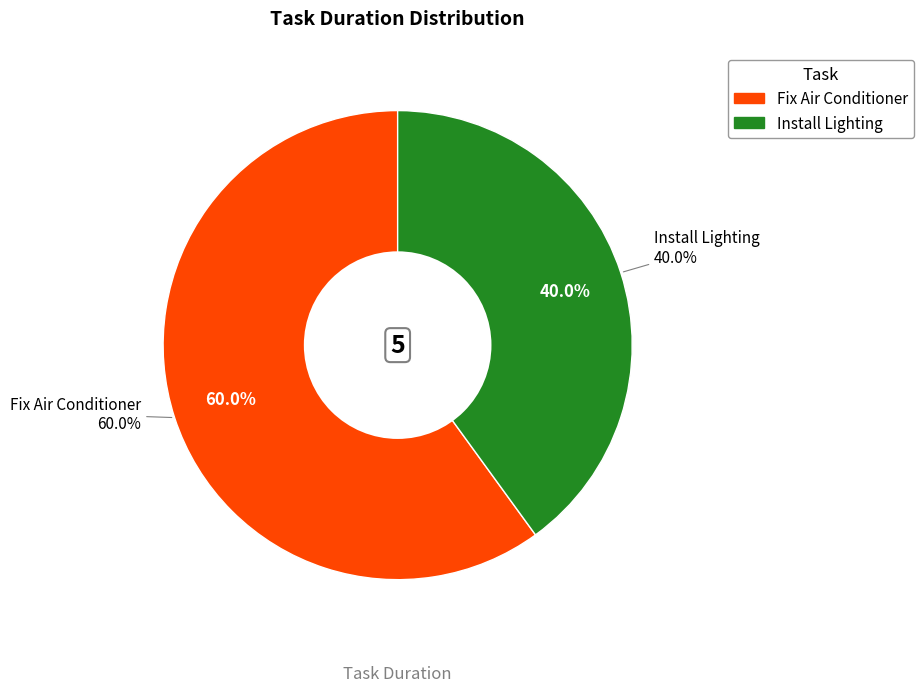

Approximately how many times larger is the value at Fix Air Conditioner compared to Install Lighting?

1.5